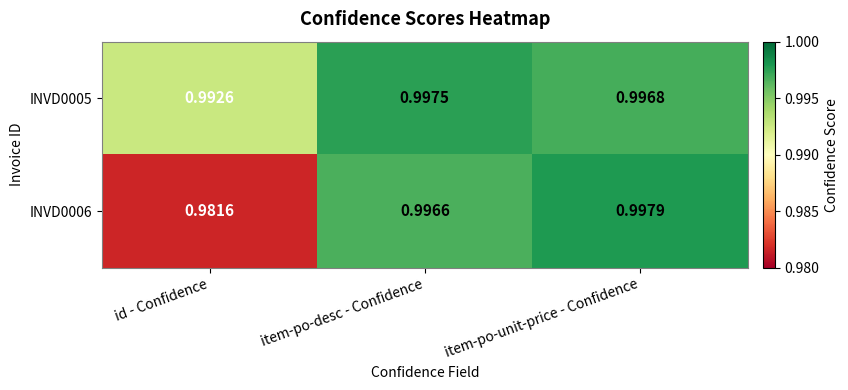

At which category is the sum across all series the highest?

item-po-unit-price - Confidence